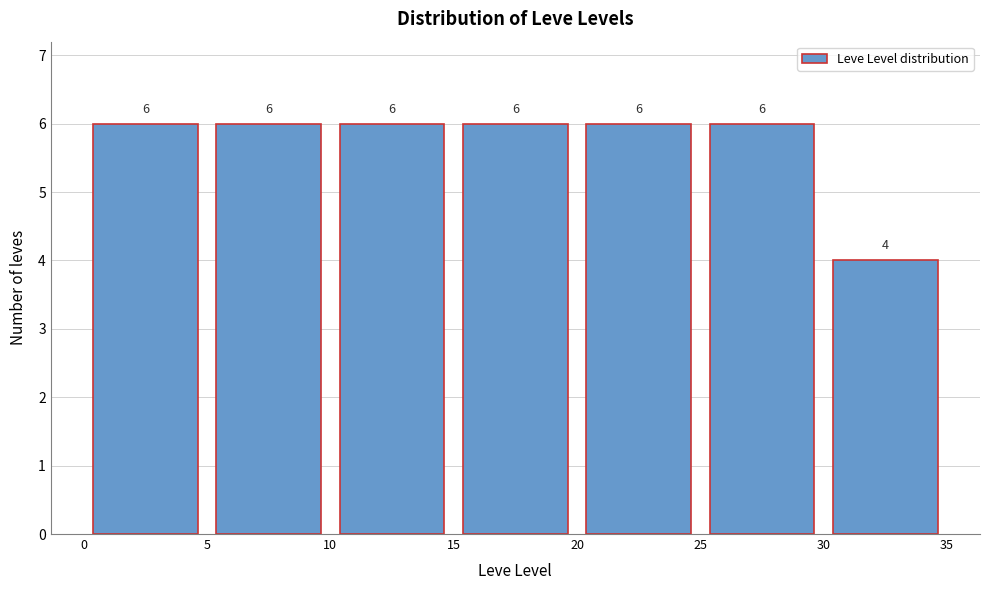

Reading left to right, list every bar in this chart as the range it spans on the x-axis followed by its height.

0 to 5: 6
5 to 10: 6
10 to 15: 6
15 to 20: 6
20 to 25: 6
25 to 30: 6
30 to 35: 4